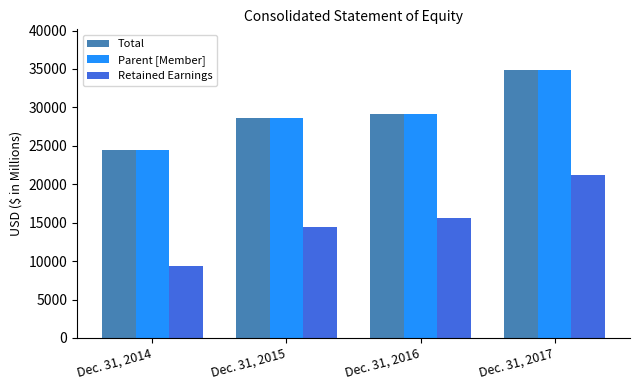

The Parent [Member] series shows 61221 at Dec. 31, 2017. True or false?

False